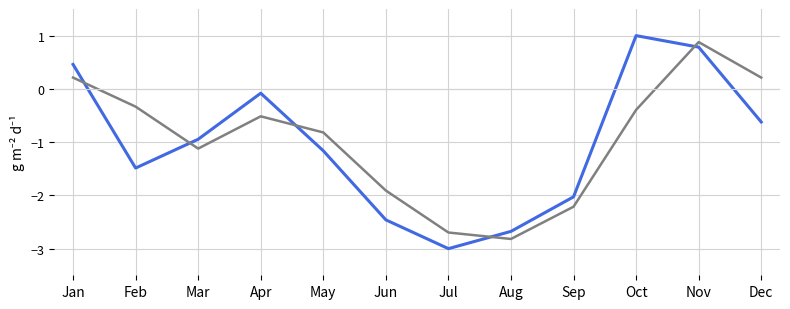

At which category does the chart reach its peak across all series?

Oct